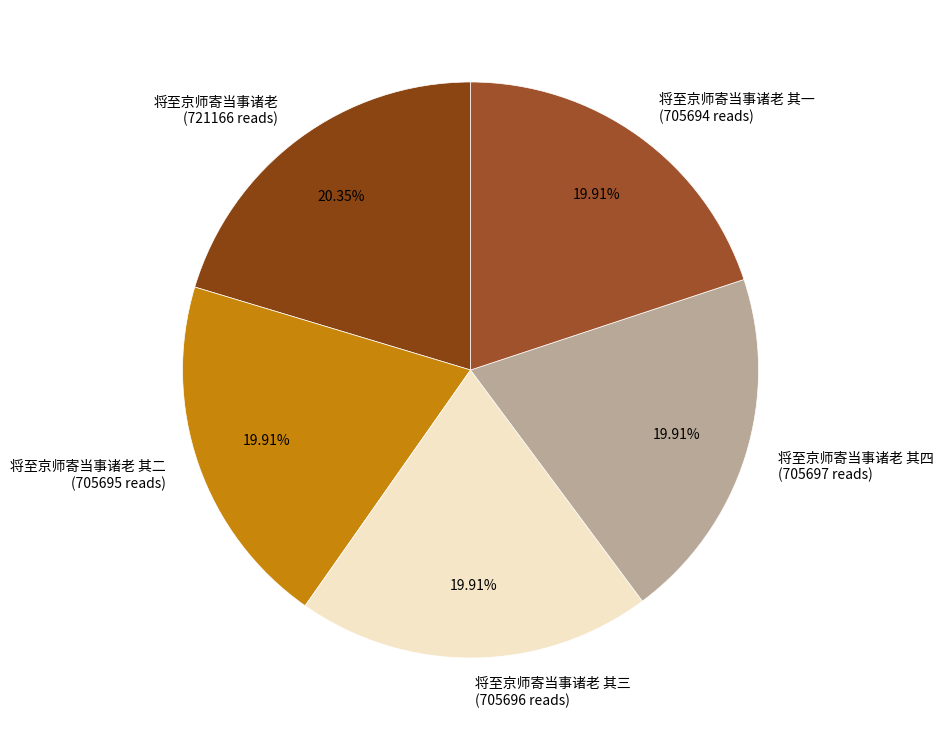

How many slices are in this pie chart?

5